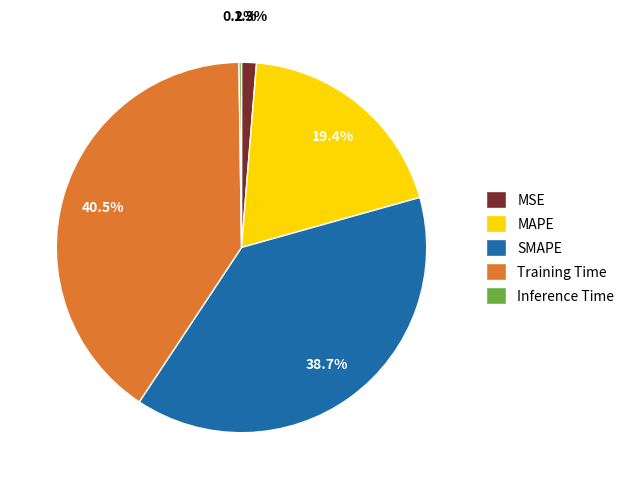

Is MAPE the majority of the pie?

No